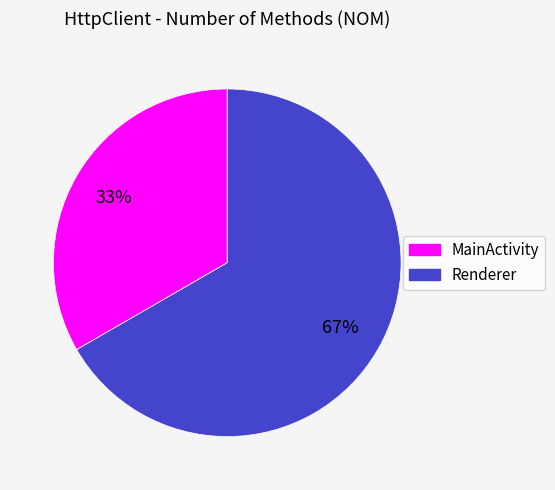

Do Renderer and MainActivity together represent more than half of the pie?

Yes